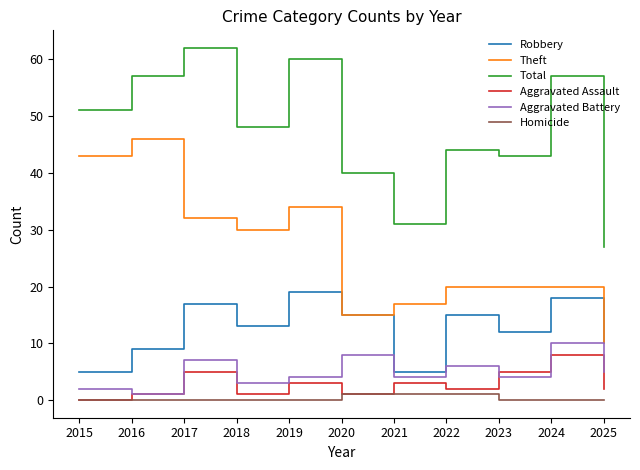

How many Aggravated Assault values are between 1 and 5?

9